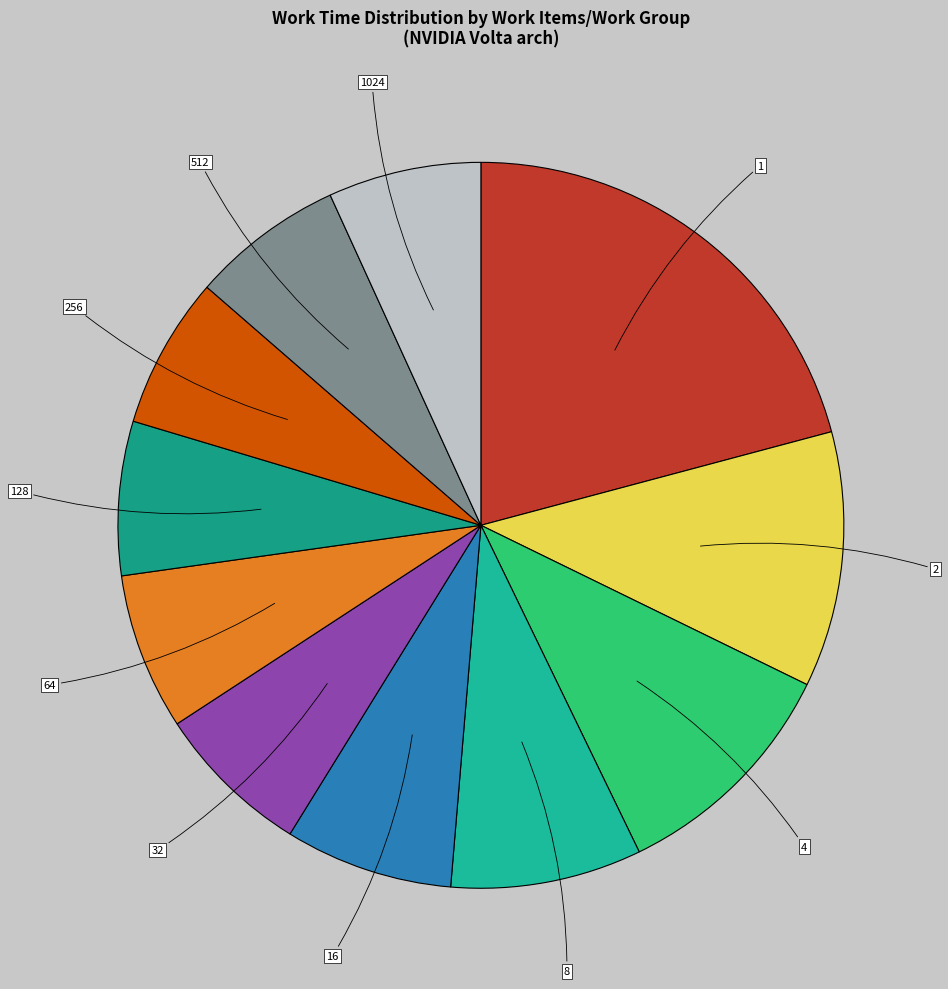

How many slices are in this pie chart?

11